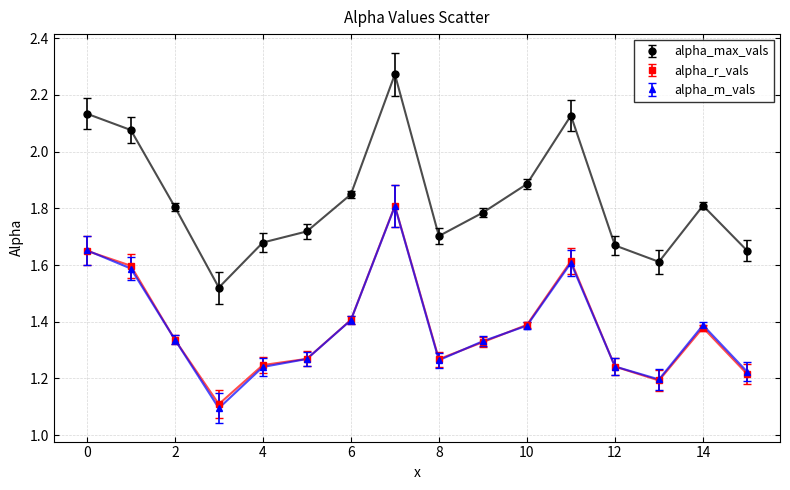

How many alpha_r_vals values are between 1 and 2?

16